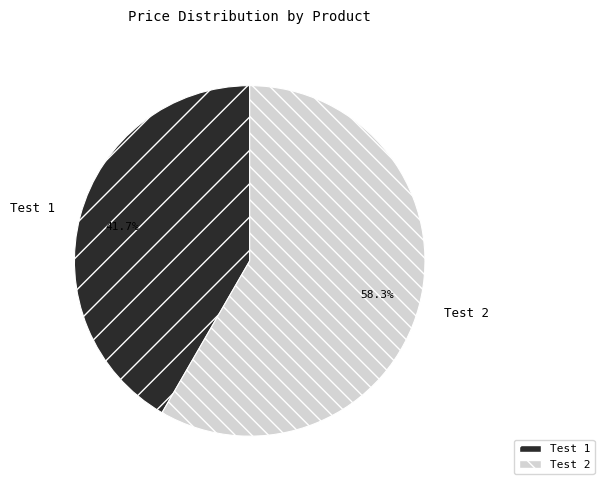

True or false: Test 1 accounts for 42% of the total.

True